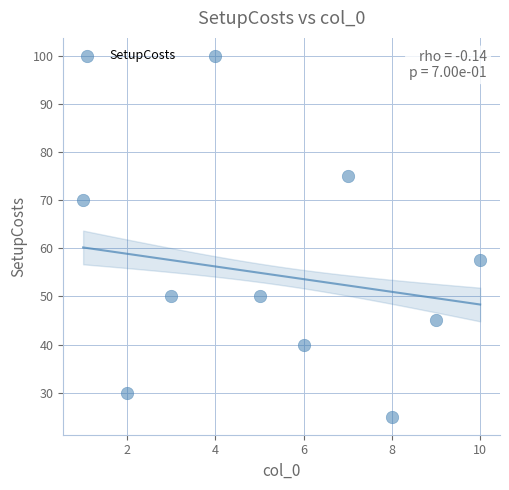

What Y value in the scatter plot is closest to 62?

57.5